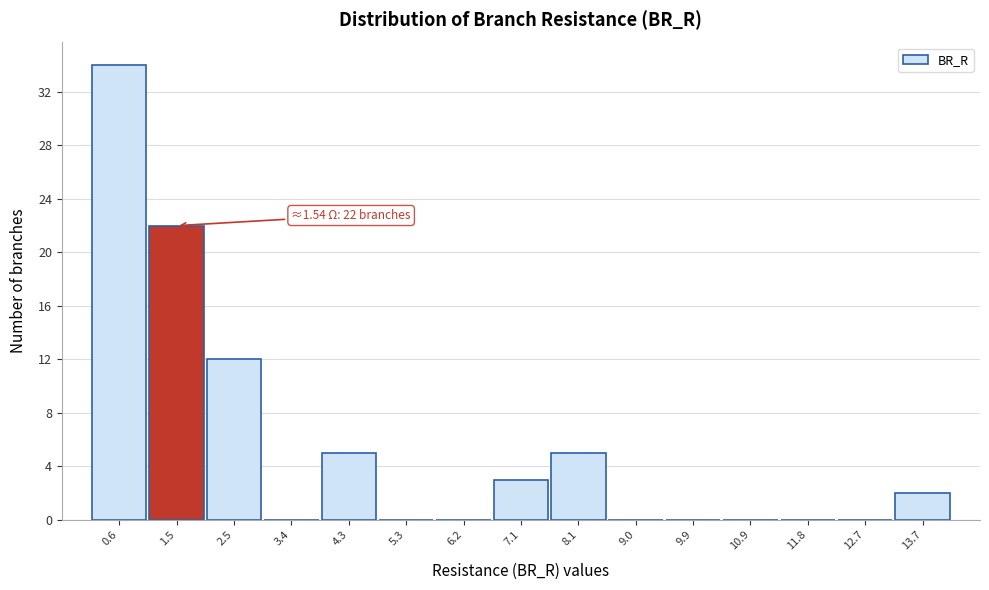

Which range on the x-axis has the tallest bar?

0.1 to 1.1